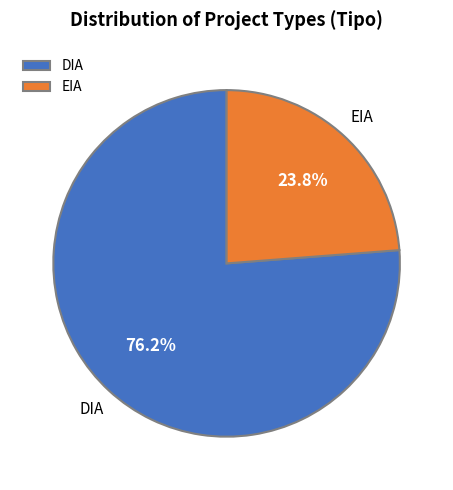

Which category accounts for the majority?

DIA